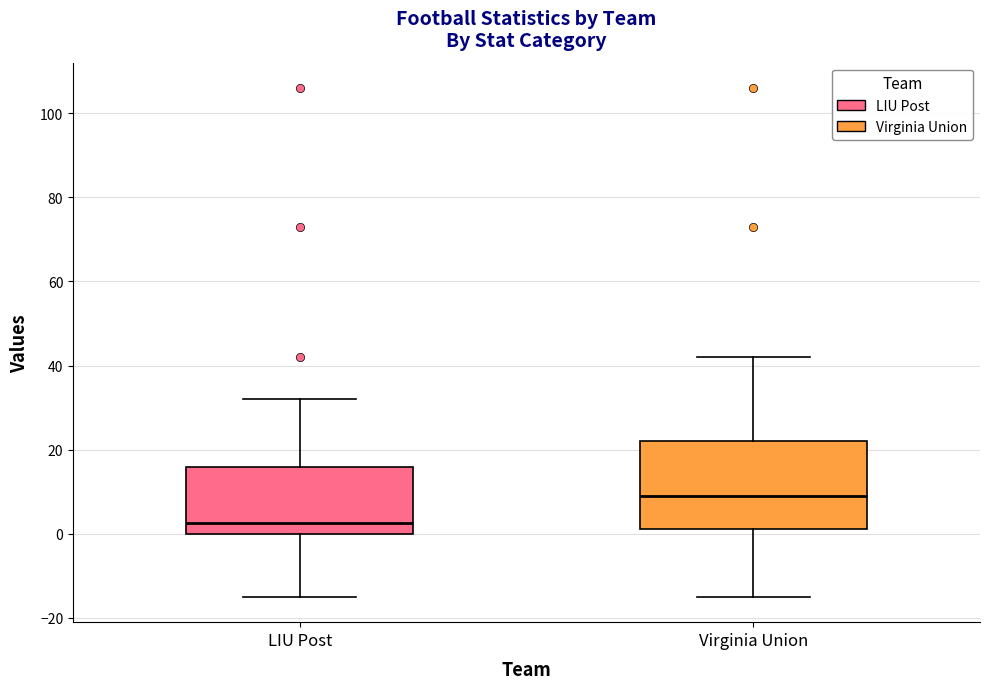

Reading left to right, transcribe this box plot: for each box, give where its median line is, the range the box spans, and where its two whiskers end, as read against the y-axis. The values are not printed on the chart, so give them approximately, as read against the axis.

LIU Post: median 2, box 0 to 16, whiskers -14 to 32
Virginia Union: median 10, box 2 to 22, whiskers -14 to 42